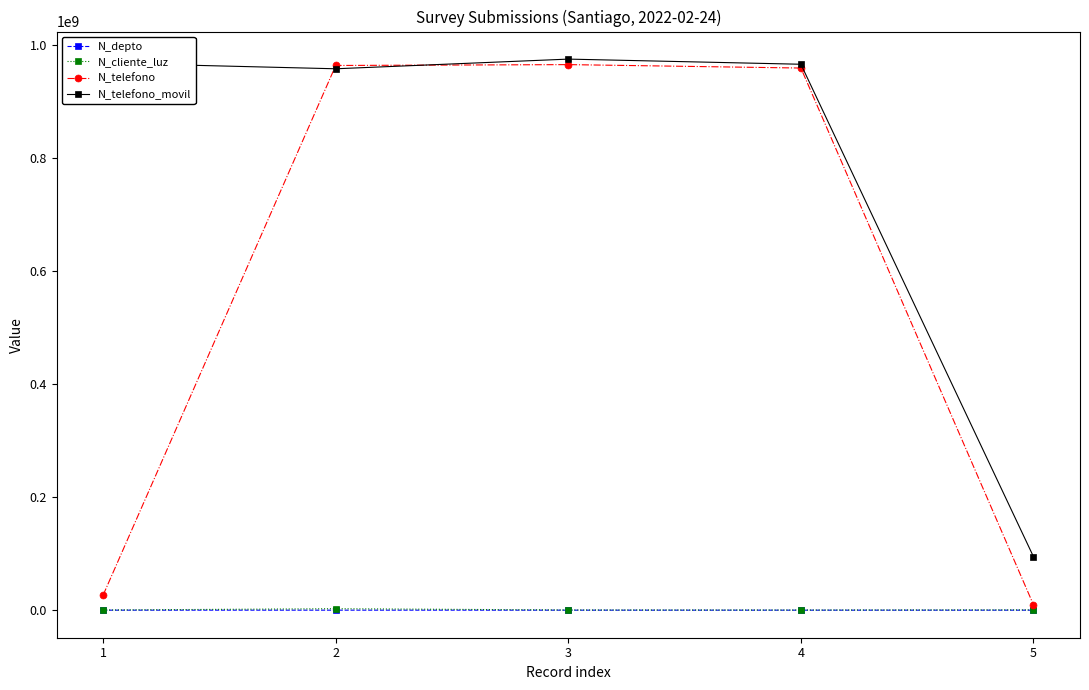

What is the minimum value for N_cliente_luz?

258663